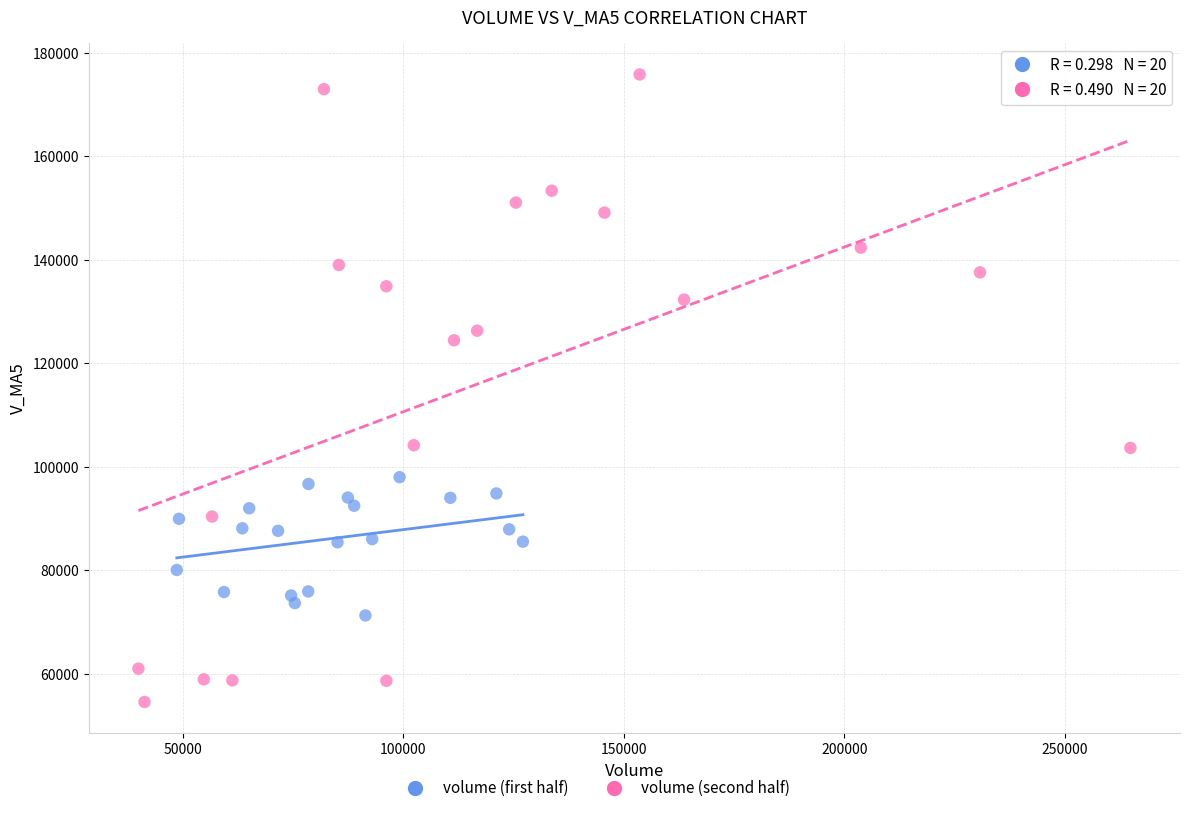

Which series contains the lowest Y value?

volume (second half)